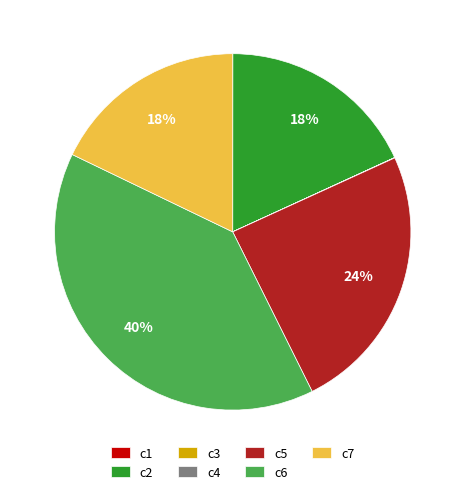

Combined, do c7 and c6 account for over 50%?

Yes